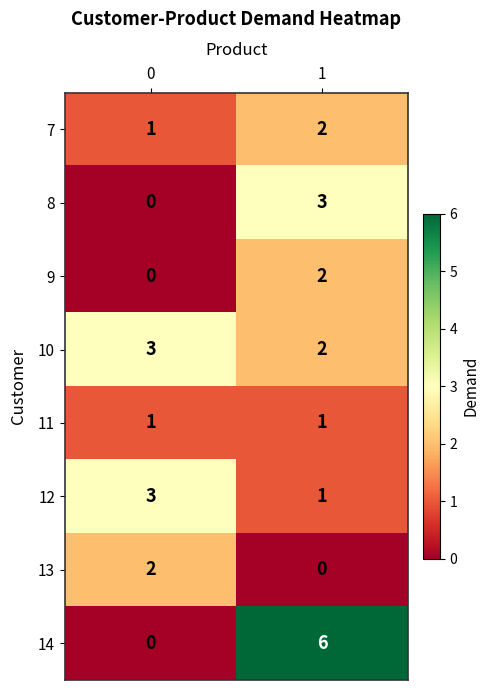

The 12 series shows 1 at 0. True or false?

False